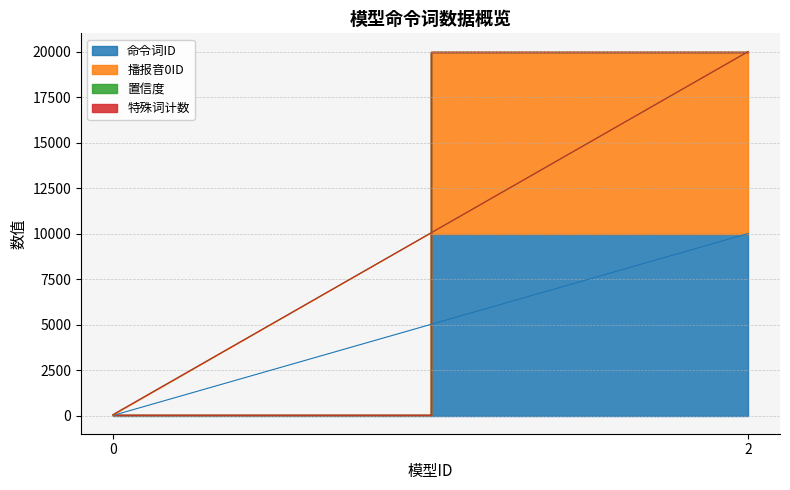

Between 0 and 2, which is larger?

2